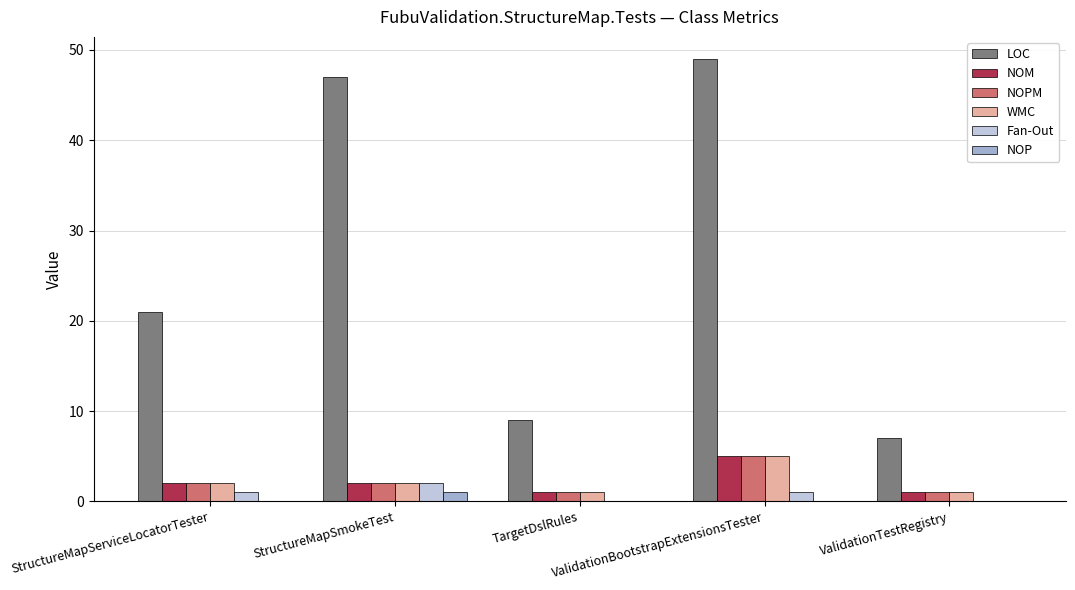

Is the value of Fan-Out at StructureMapServiceLocatorTester greater than the value of LOC at StructureMapServiceLocatorTester?

No